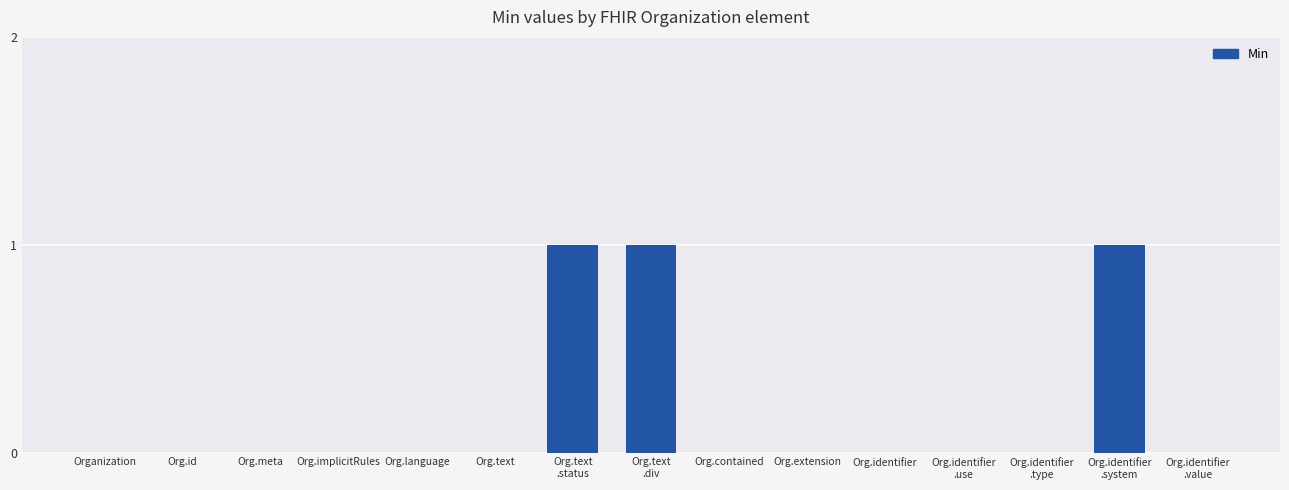

Reading right to left, list all the values displayed in this chart.

0	1	0	0	0	0	0	1	1	0	0	0	0	0	0